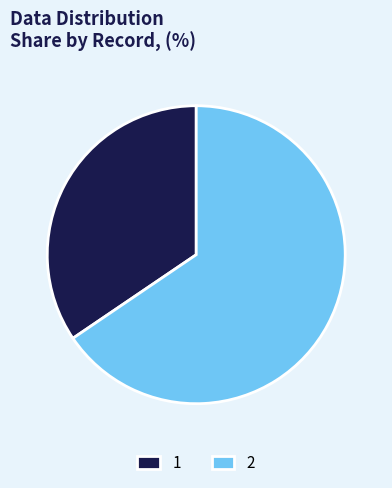

Is 1 the majority of the pie?

No